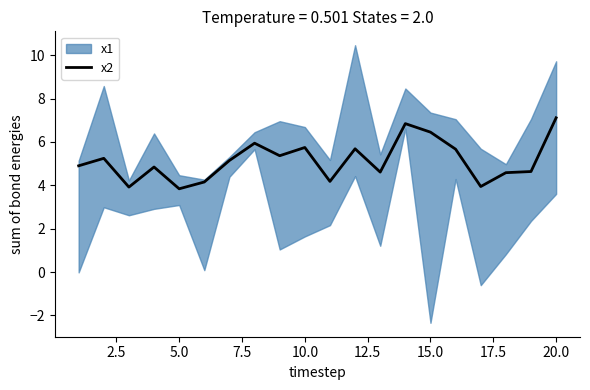

What is the sum of all values?

102.8